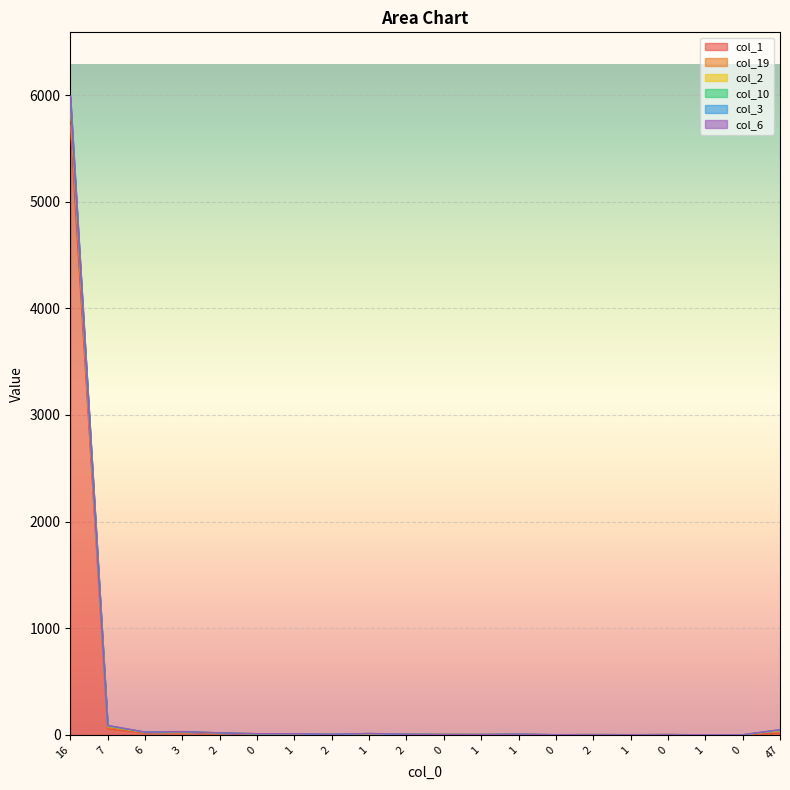

List the labels in order of col_3 value, largest first.

16, 7, 47, 3, 6, 2, 1, 1, 0, 2, 2, 1, 0, 1, 2, 0, 1, 0, 1, 0